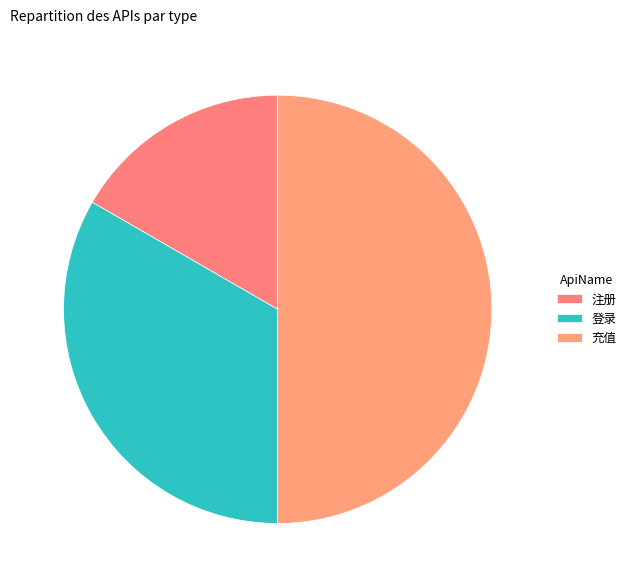

Is there any slice that represents more than half of the pie?

No